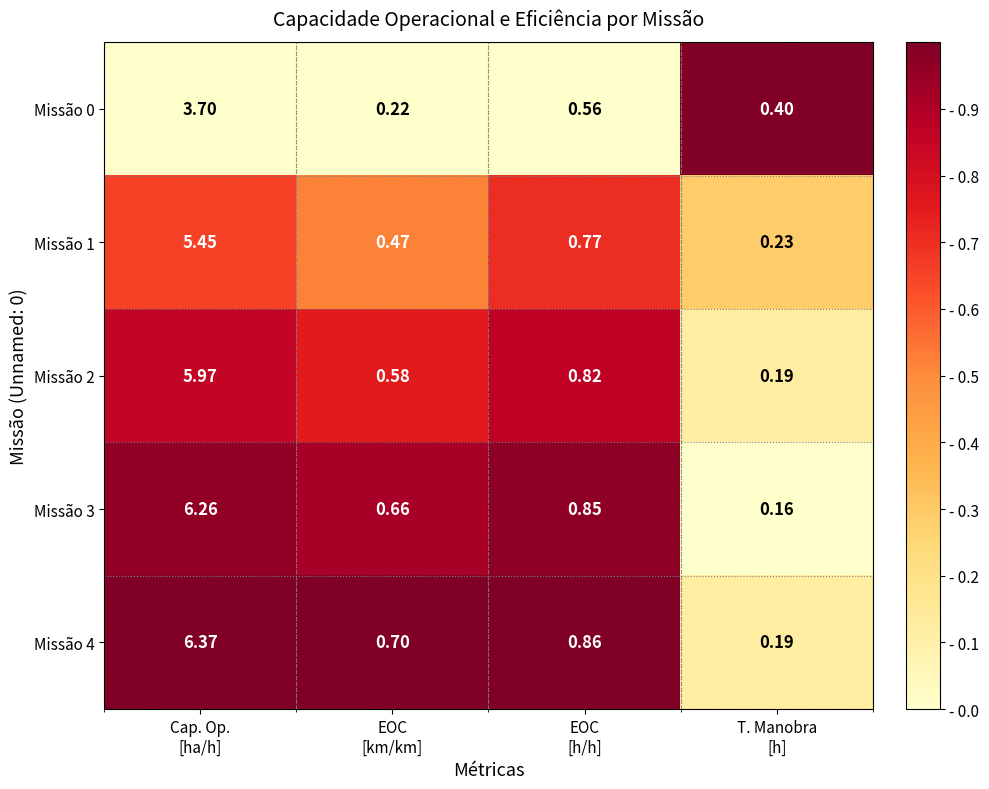

Rank the series by their maximum value, from lowest to highest.

Missão 0, Missão 1, Missão 2, Missão 3, Missão 4